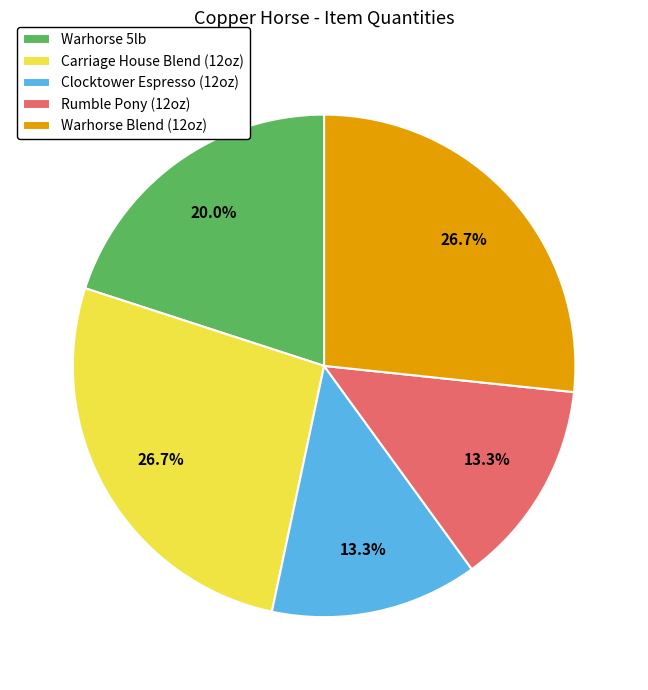

Combined, what portion of the pie is Clocktower Espresso (12oz) and Warhorse Blend (12oz)?

40.0%